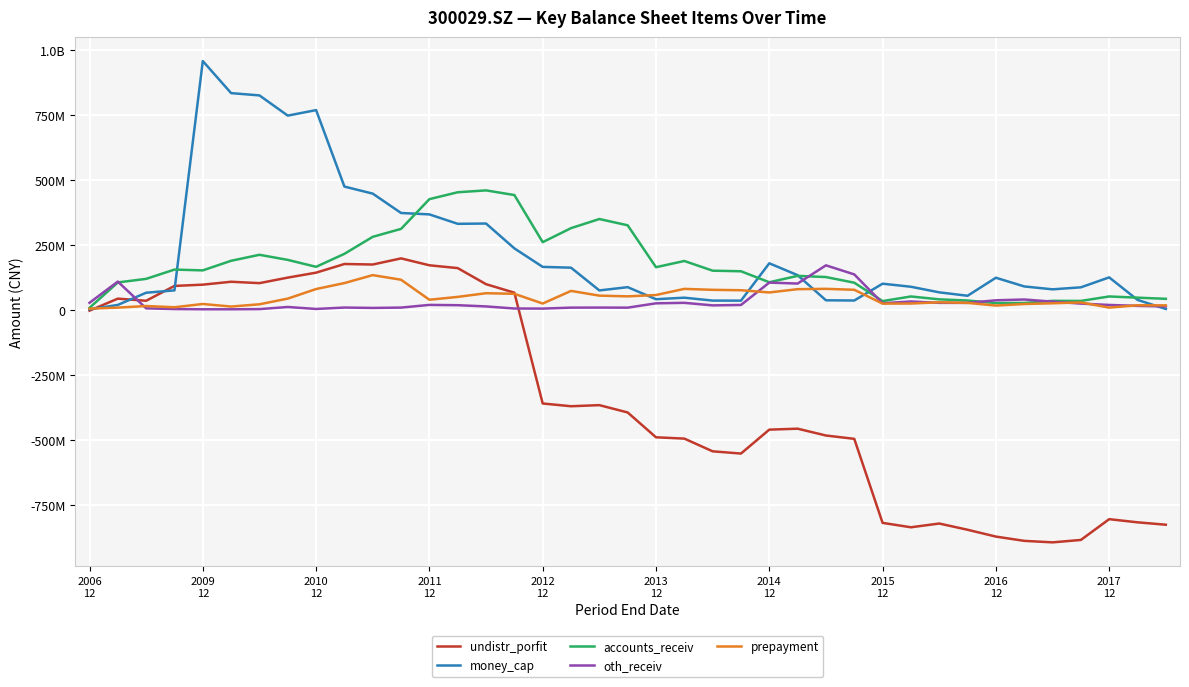

Is this an area chart (filled region under the line)?

No